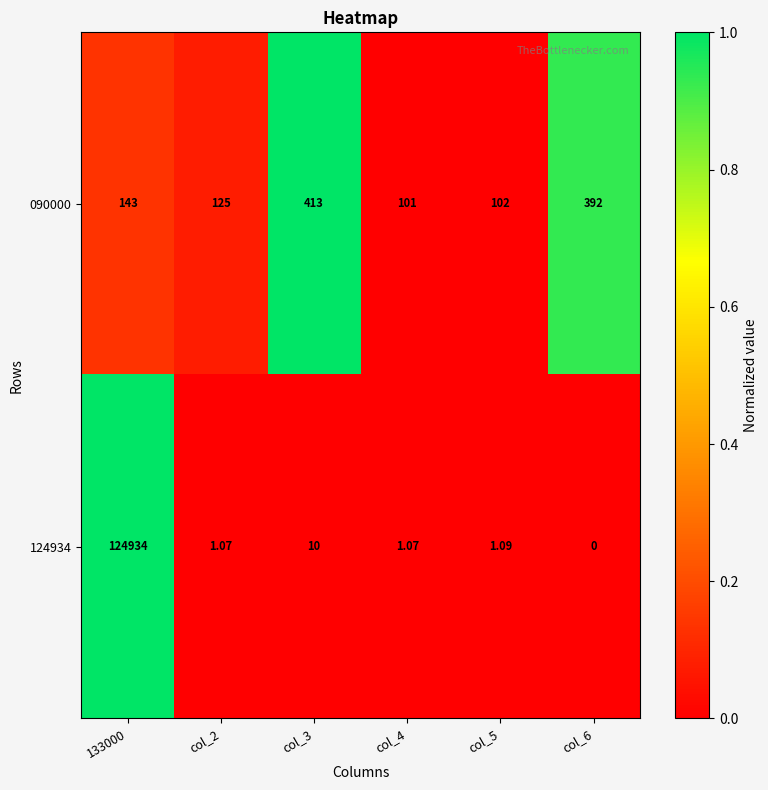

Rank the series by their average value, from highest to lowest.

124934, 090000